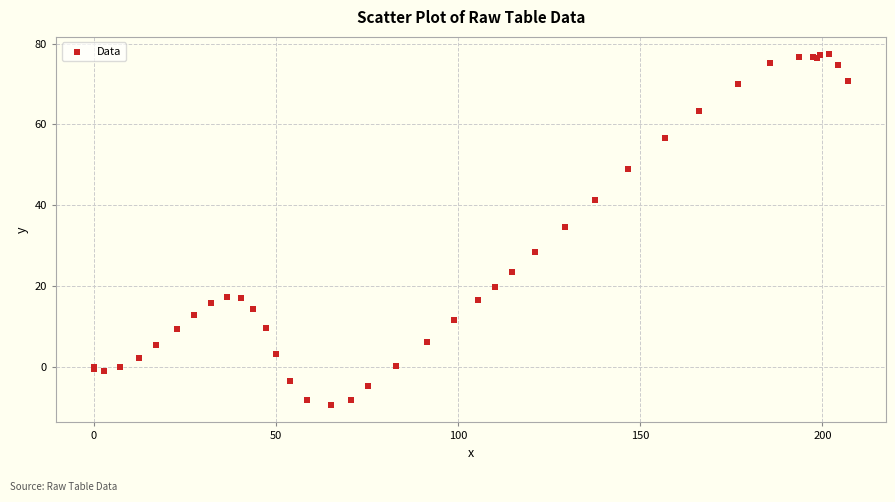

What Y value in the scatter plot is closest to 33?

34.6